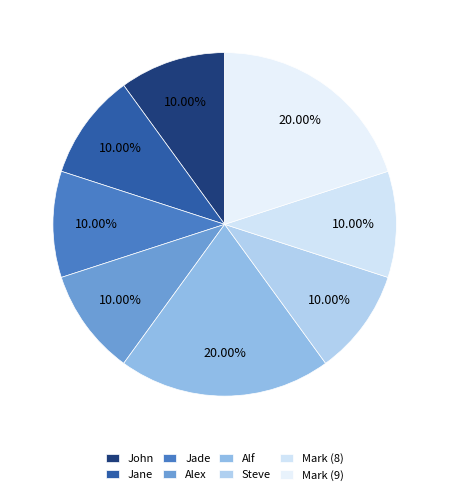

Does any single category account for the majority?

No